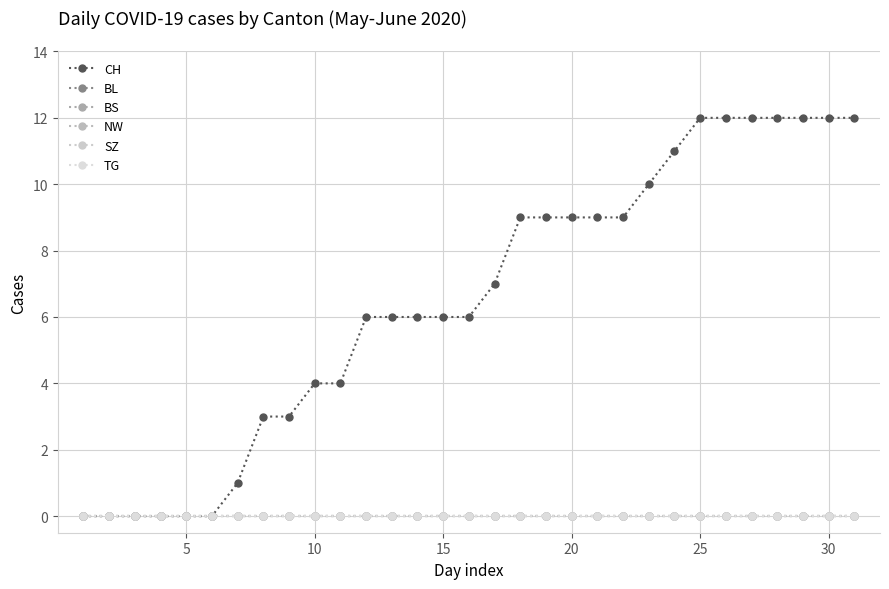

True or false: SZ and BL cross at least once.

False